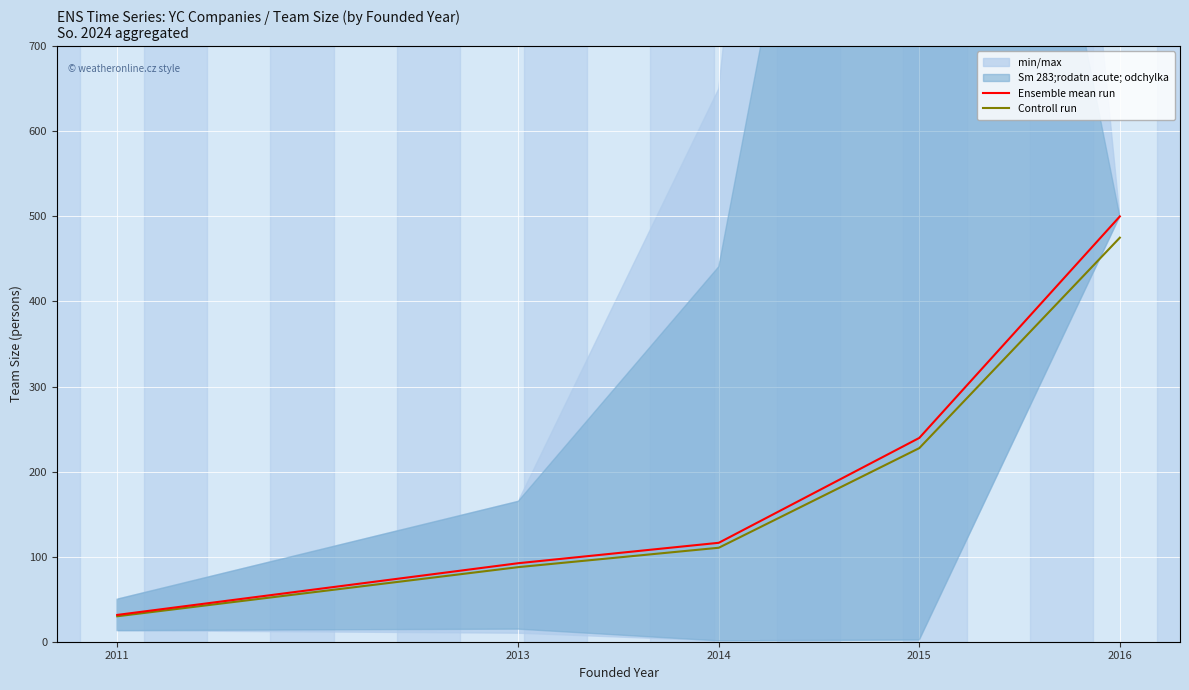

Rank the series by their maximum value, from lowest to highest.

Controll run, Ensemble mean run